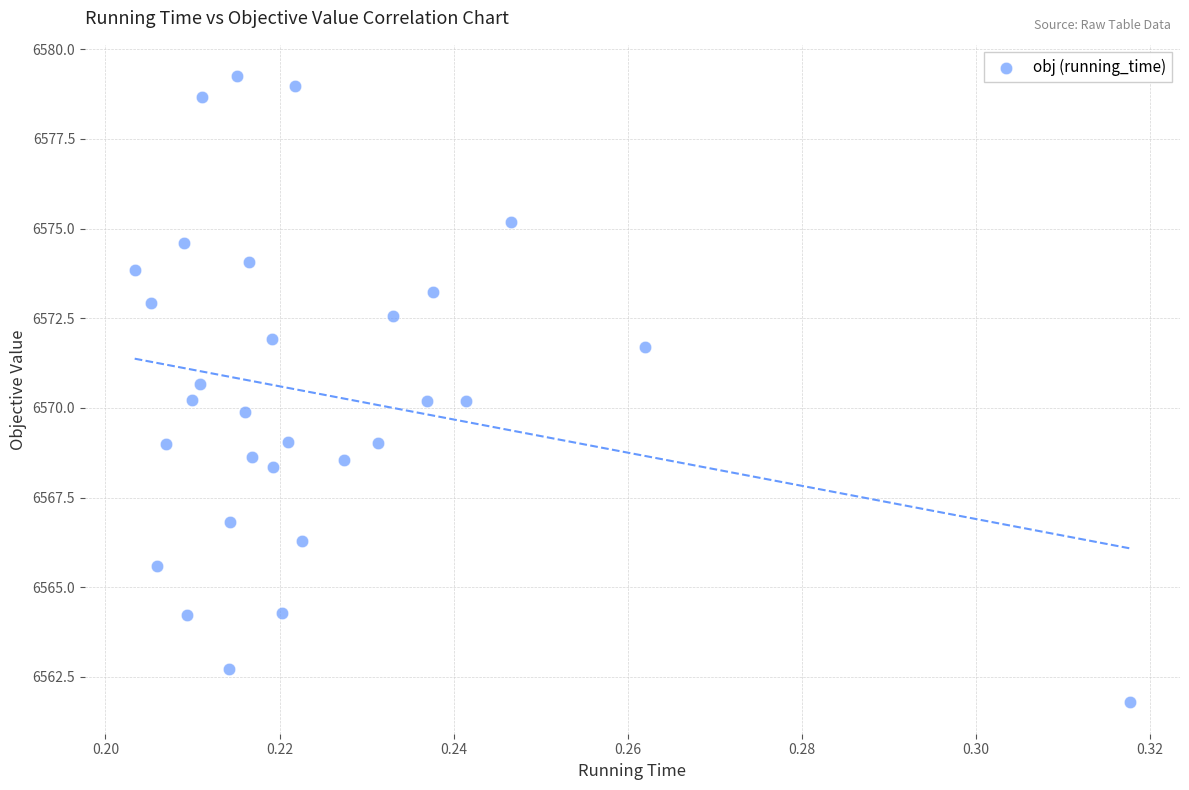

What is the range of Y values (max minus min)?

17.5